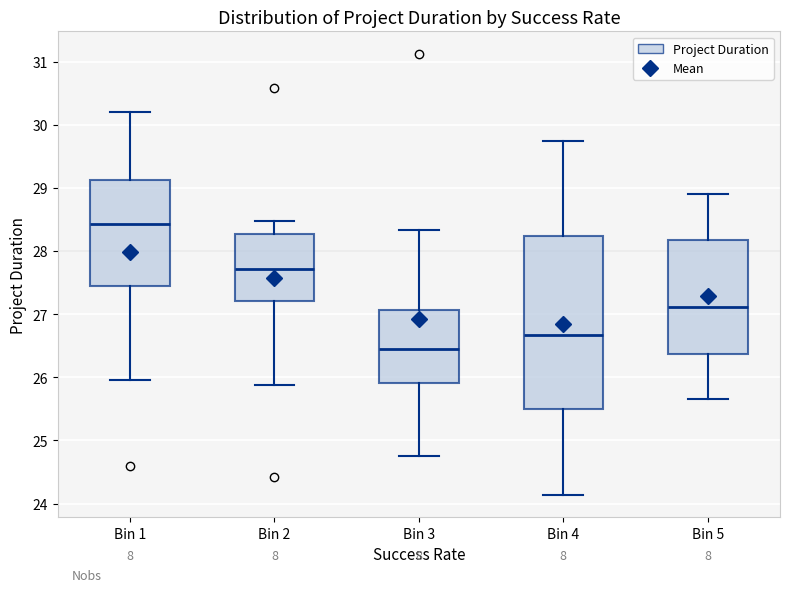

Reading left to right, transcribe this box plot: for each box, give where its median line is, the range the box spans, and where its two whiskers end, as read against the y-axis. The values are not printed on the chart, so give them approximately, as read against the axis.

Bin 1: median 28.4, box 27.4 to 29.1, whiskers 26.0 to 30.2
Bin 2: median 27.7, box 27.2 to 28.3, whiskers 25.9 to 28.5
Bin 3: median 26.4, box 25.9 to 27.1, whiskers 24.8 to 28.3
Bin 4: median 26.7, box 25.5 to 28.2, whiskers 24.1 to 29.7
Bin 5: median 27.1, box 26.4 to 28.2, whiskers 25.7 to 28.9